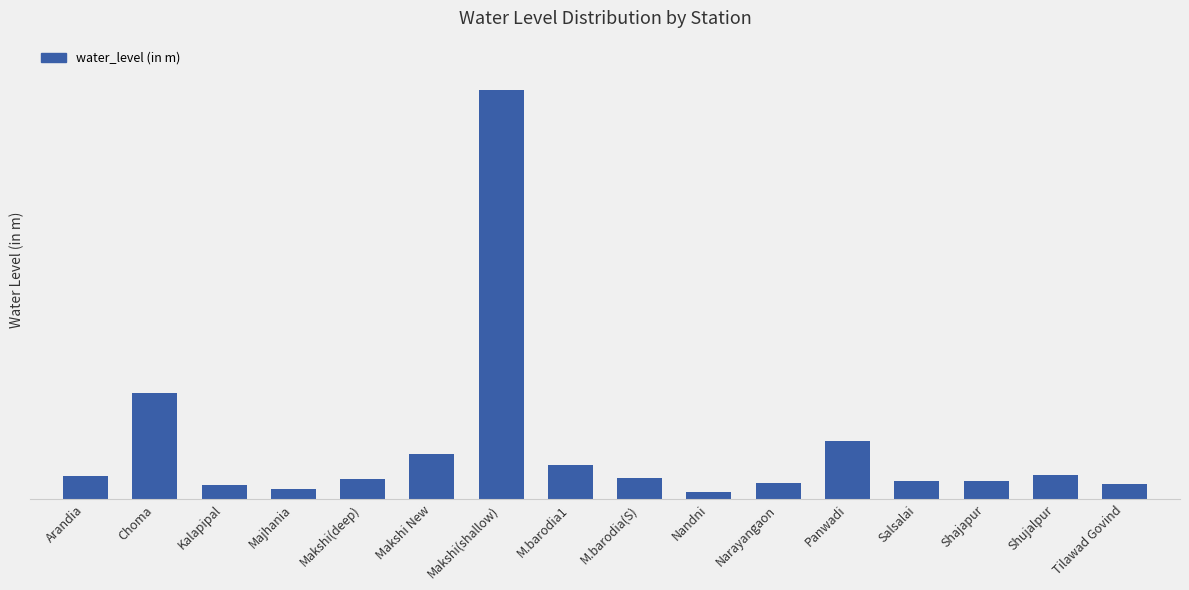

Does the chart contain any negative values?

No